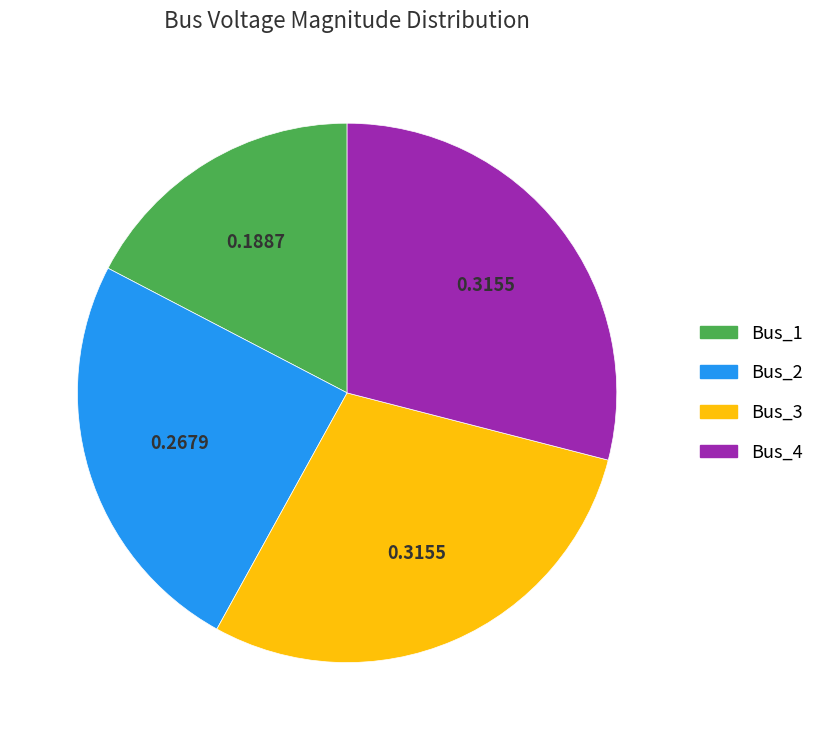

Is there a majority slice in this chart?

No